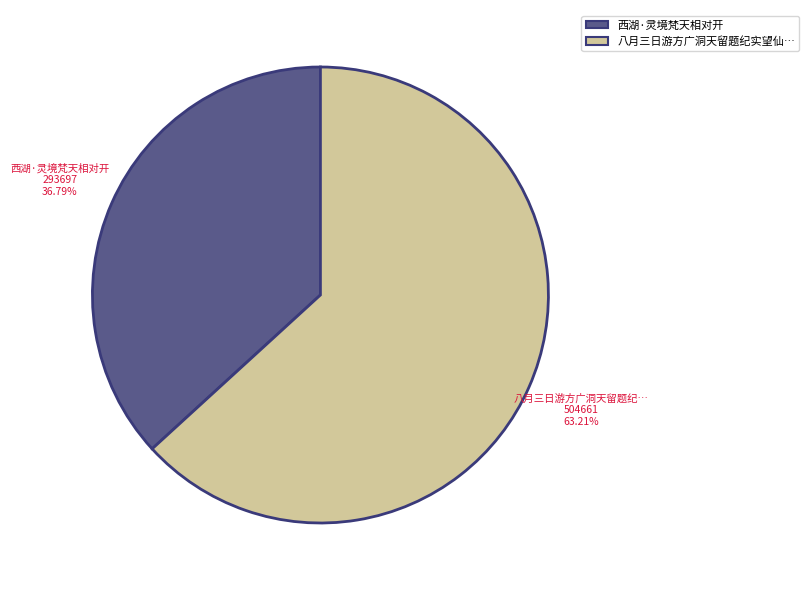

Does any single category account for the majority?

Yes